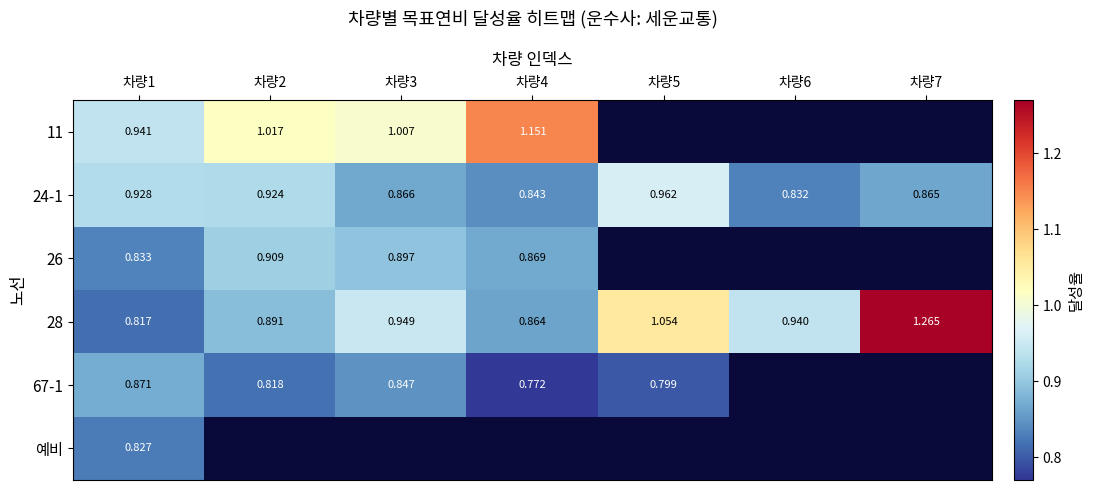

What is the sum of all 28 values?

6.8